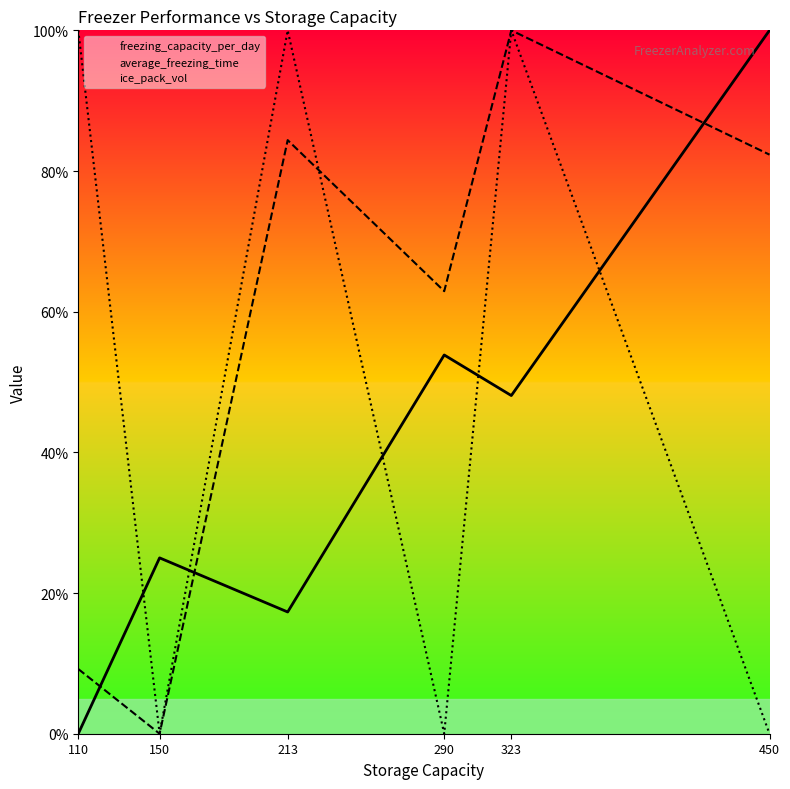

Rank the series by their average value, from highest to lowest.

average_freezing_time, ice_pack_vol, freezing_capacity_per_day